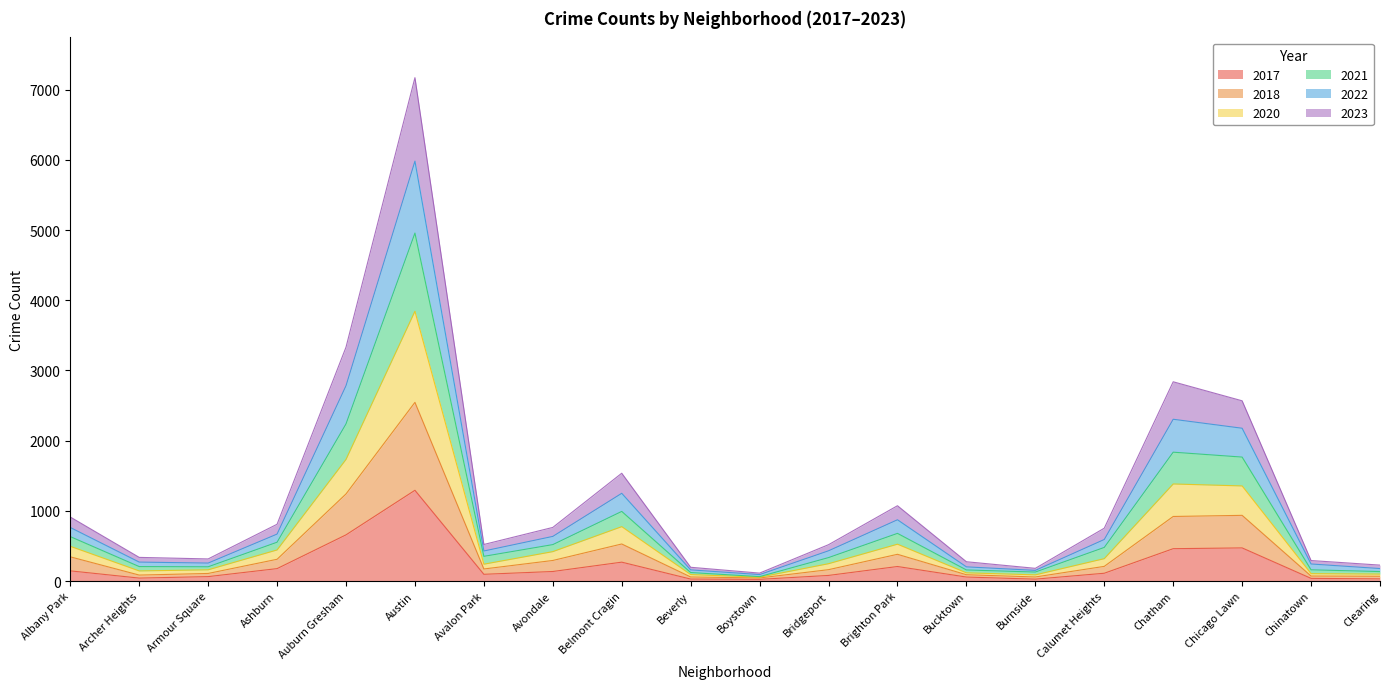

At which category does 2023 reach its first local valley?

Armour Square